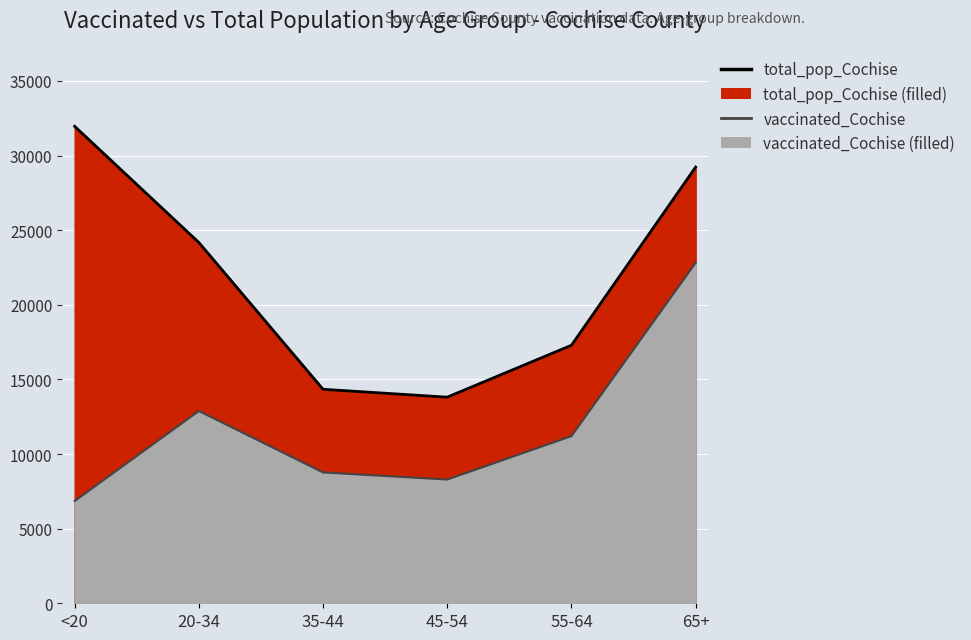

What is the label of the 6th point from the right?

<20